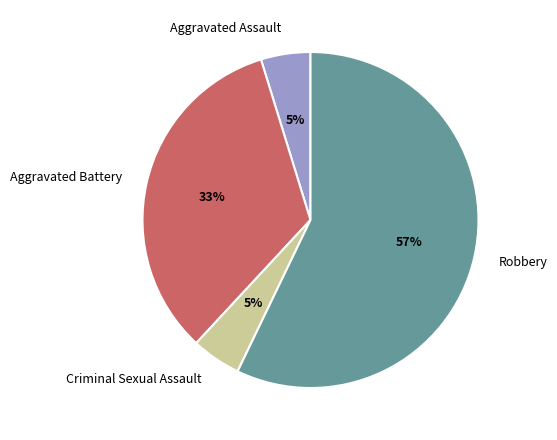

Does Robbery represent more than half of the total?

Yes